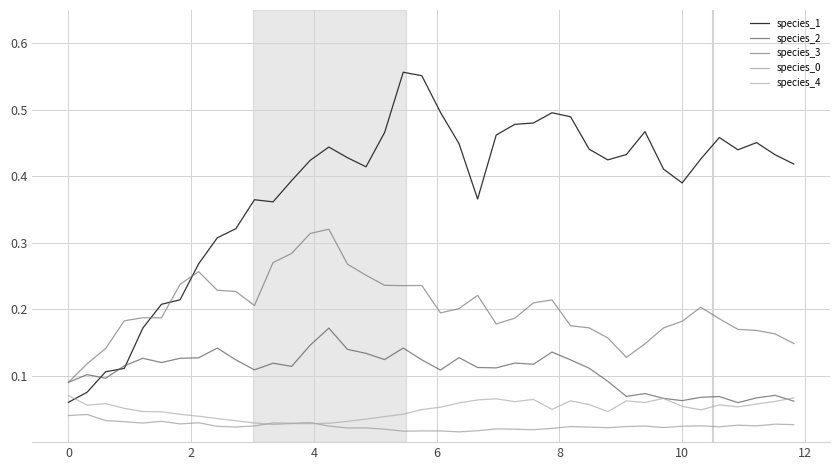

Does the chart display data point markers on the line(s)?

No